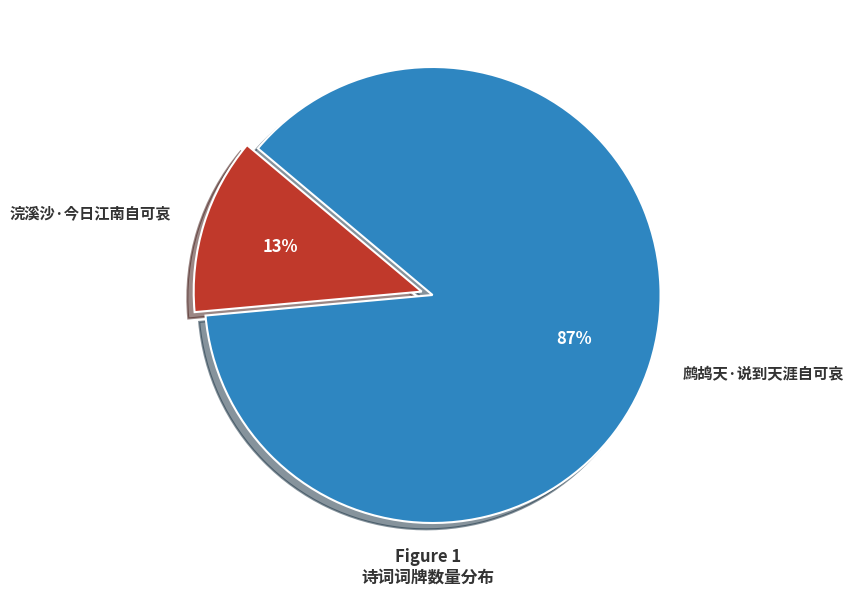

Approximately how many times larger is the value at 浣溪沙·今日江南自可哀 compared to 鹧鸪天·说到天涯自可哀?

0.1